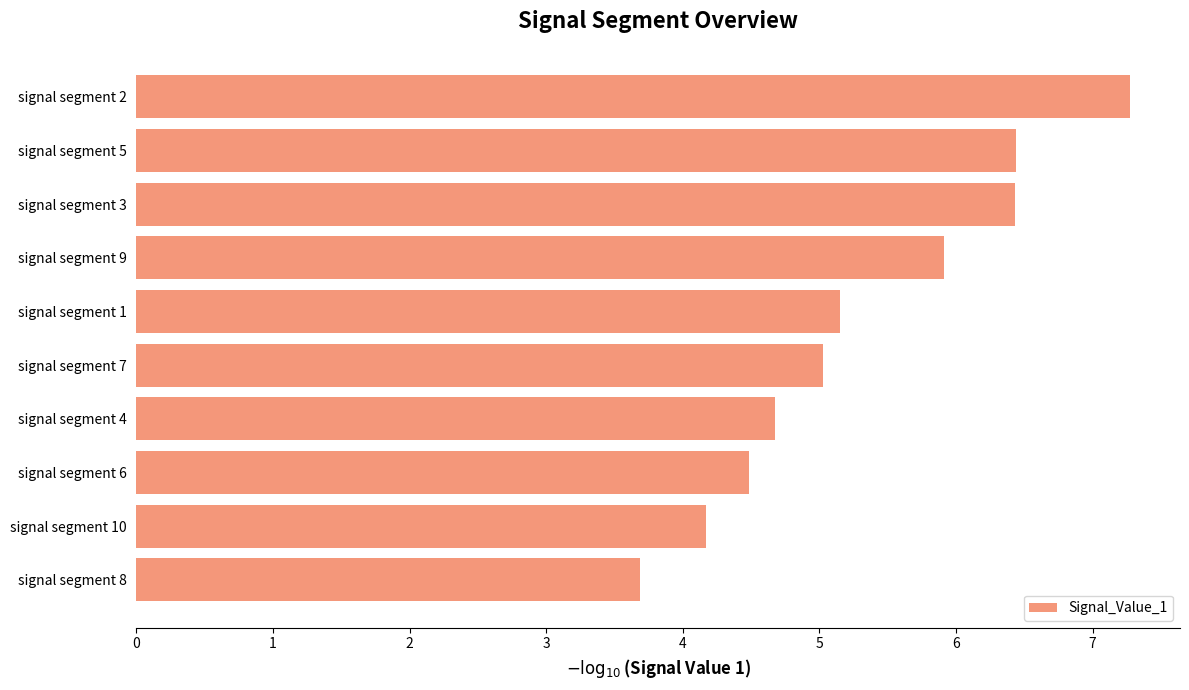

What is the change in value from signal segment 8 to signal segment 4?

+1.0